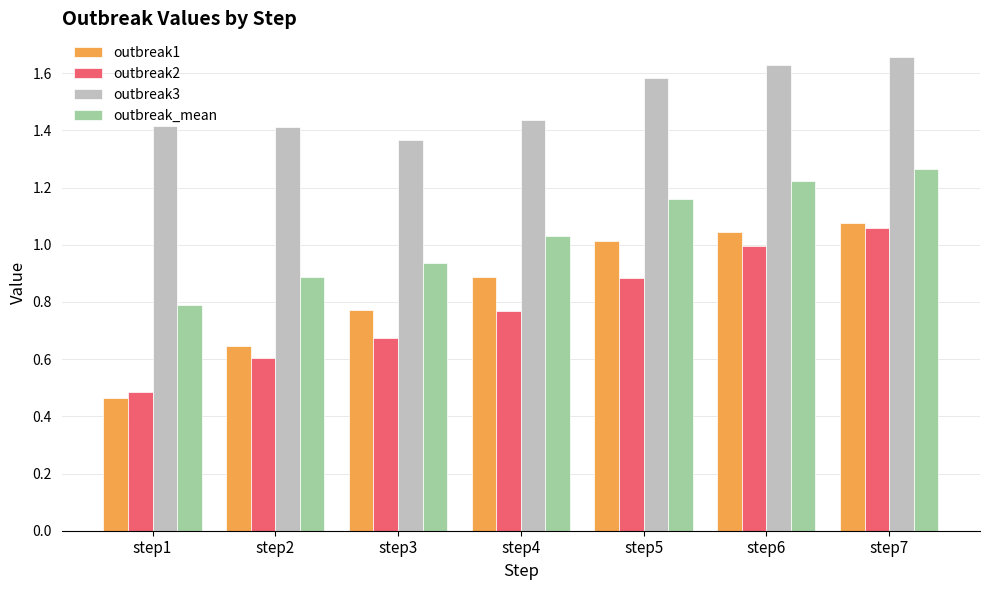

The outbreak2 series shows 1.4 at step7. True or false?

False